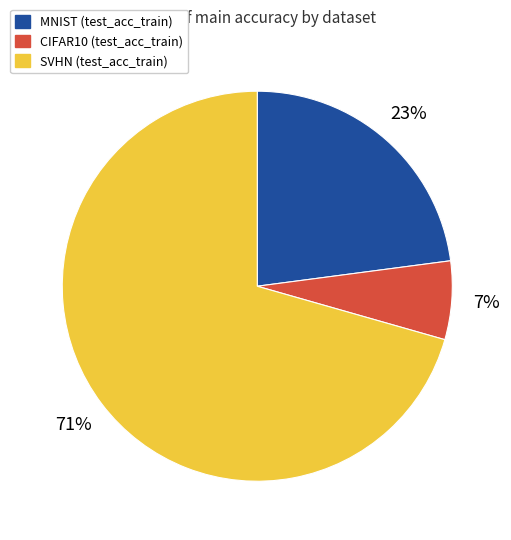

To the nearest percent, what portion does MNIST represent?

23%